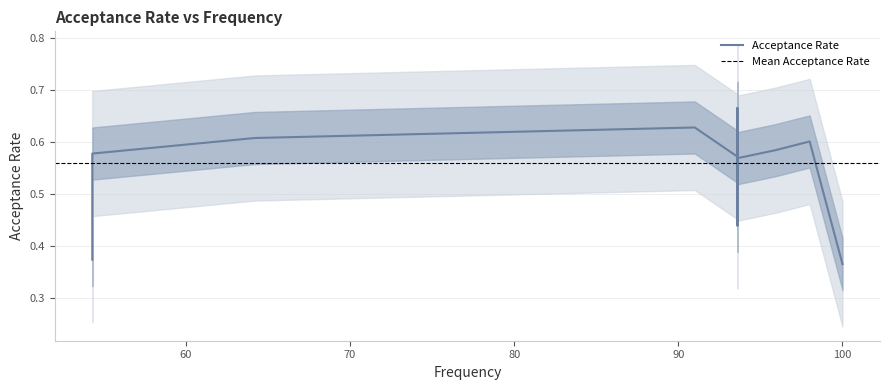

What is the maximum value shown in the chart?

0.7